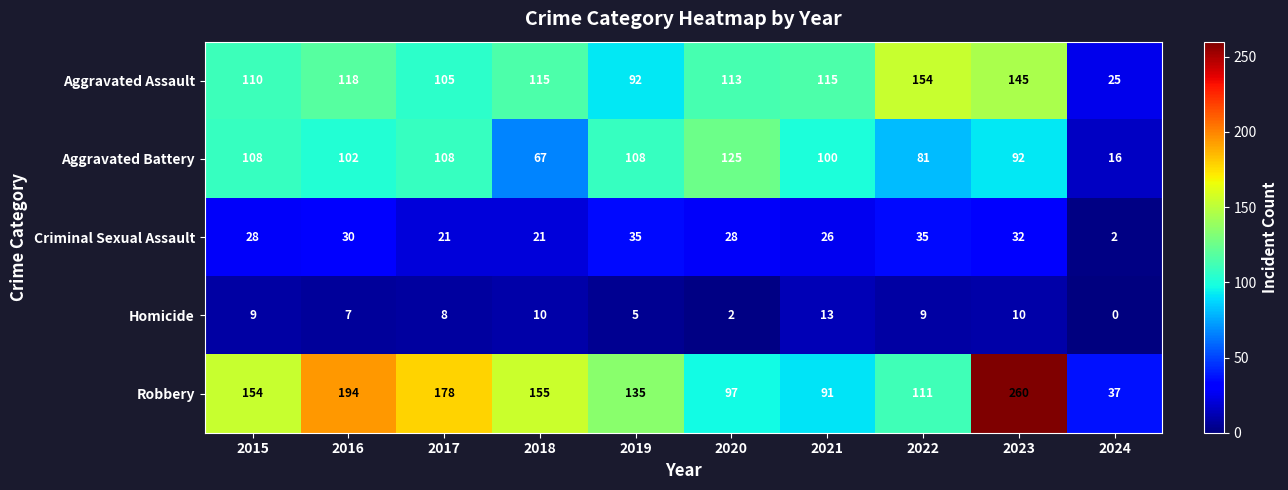

Rank the series by their maximum value, from highest to lowest.

Robbery, Aggravated Assault, Aggravated Battery, Criminal Sexual Assault, Homicide